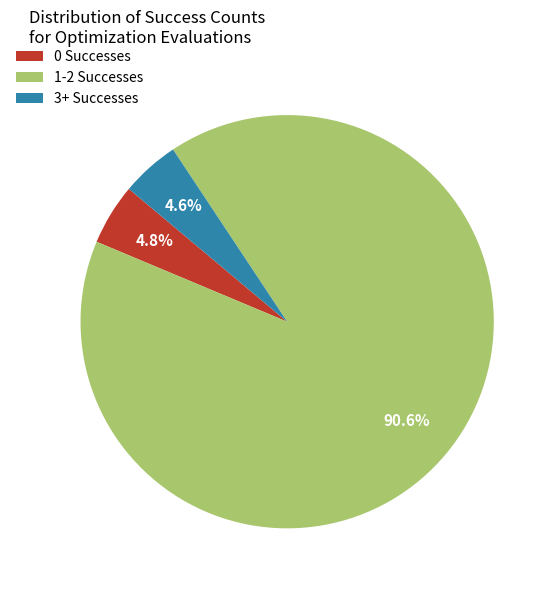

Which has a higher value, 1-2 Successes or 3+ Successes?

1-2 Successes